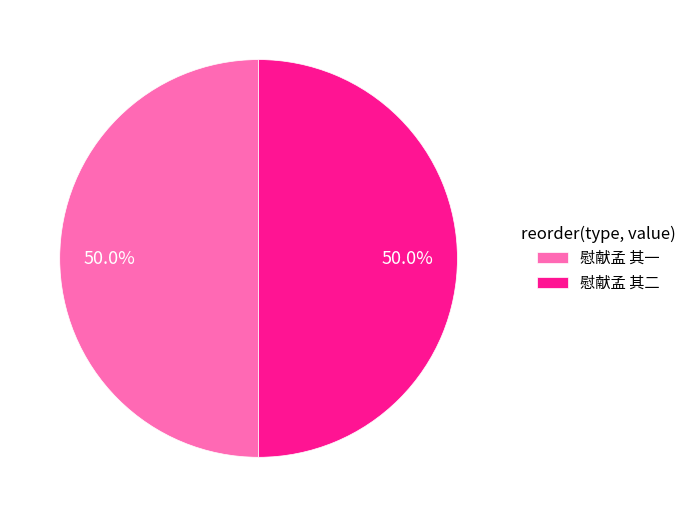

Combined, what portion of the pie is 慰献孟 其二 and 慰献孟 其一?

100.0%